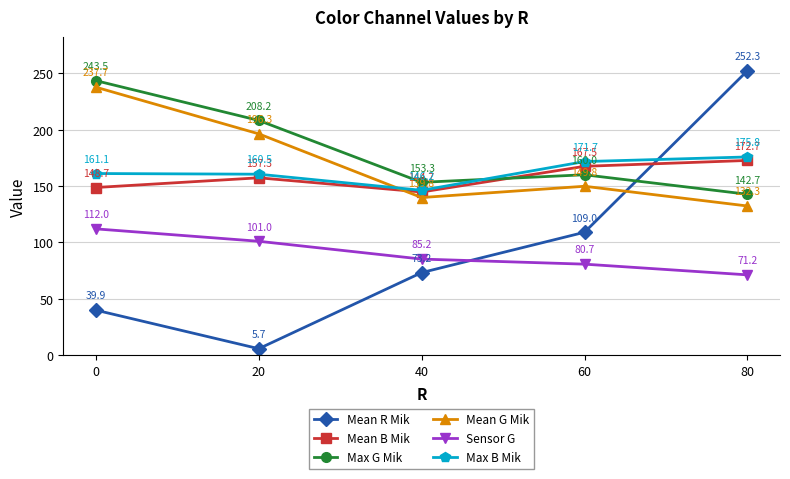

True or false: Mean G Mik and Sensor G cross at least once.

False